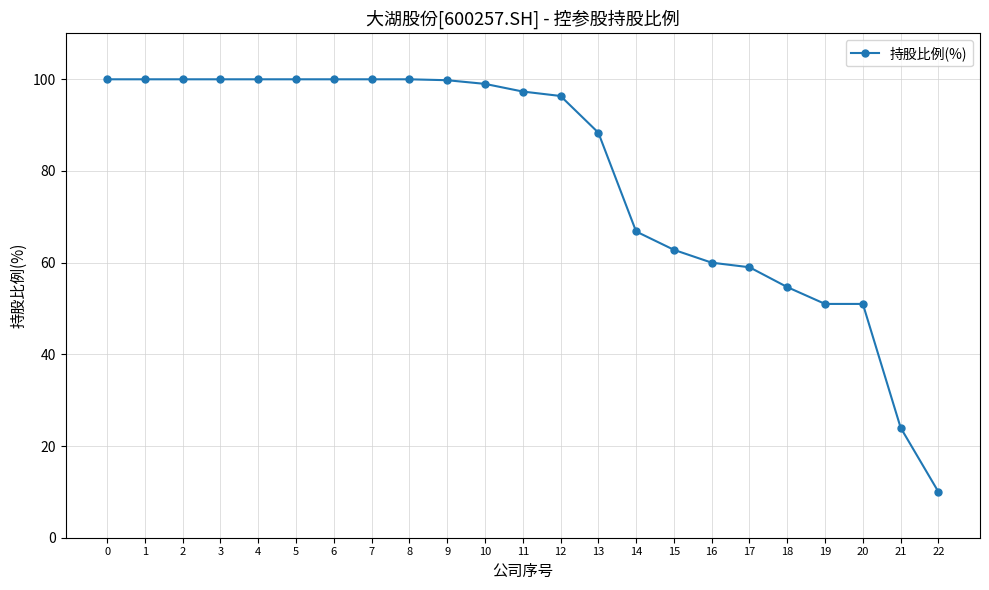

Approximately how many times larger is the value at 0 compared to 5?

1.0